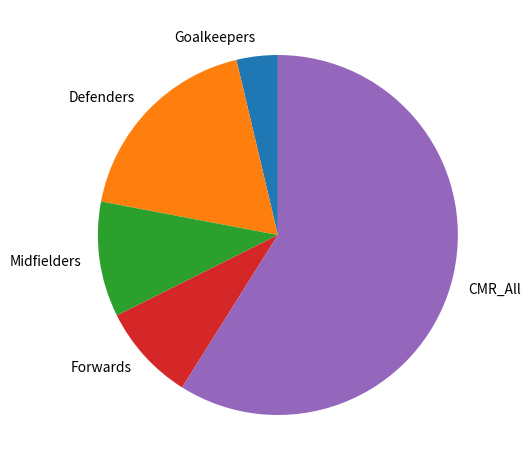

What is the smallest slice in the pie chart?

Goalkeepers